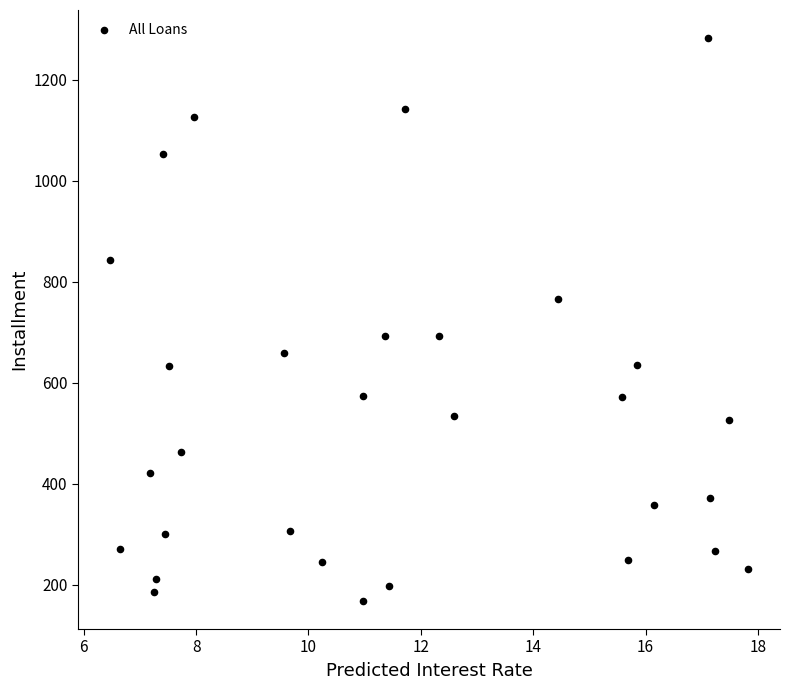

What is the range of X values (max minus min)?

11.4